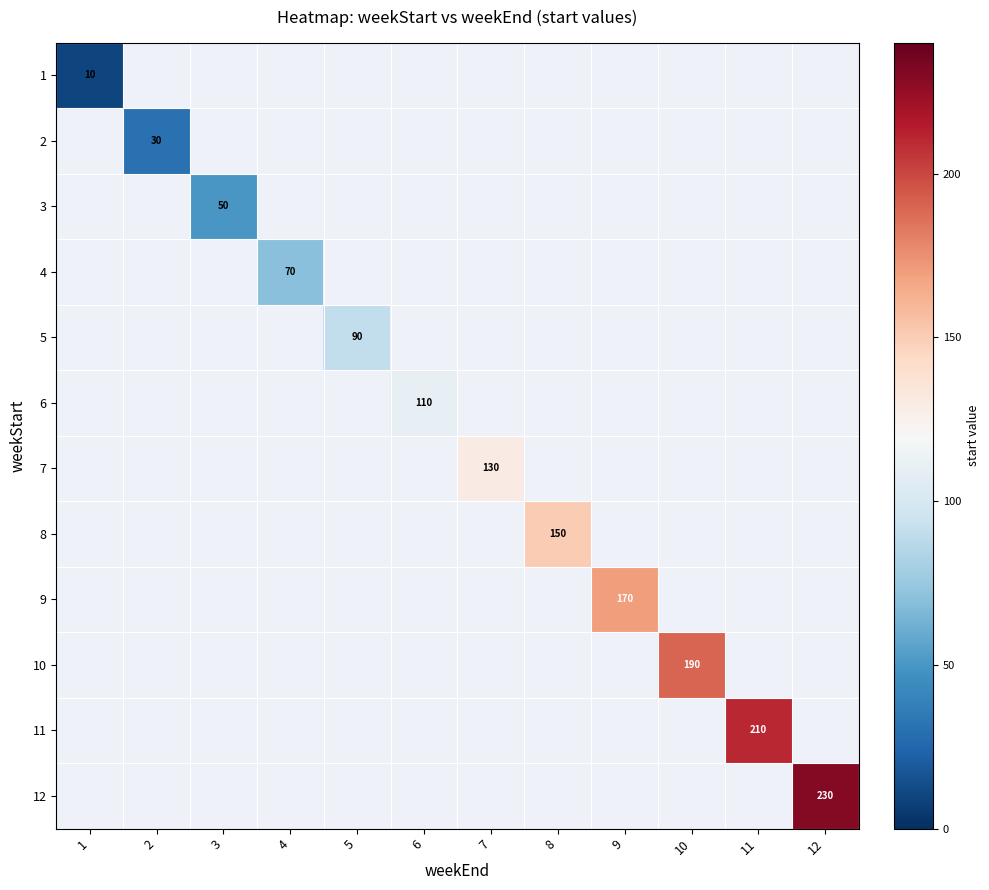

The value of 11 at 12 is 1.2. True or false?

False